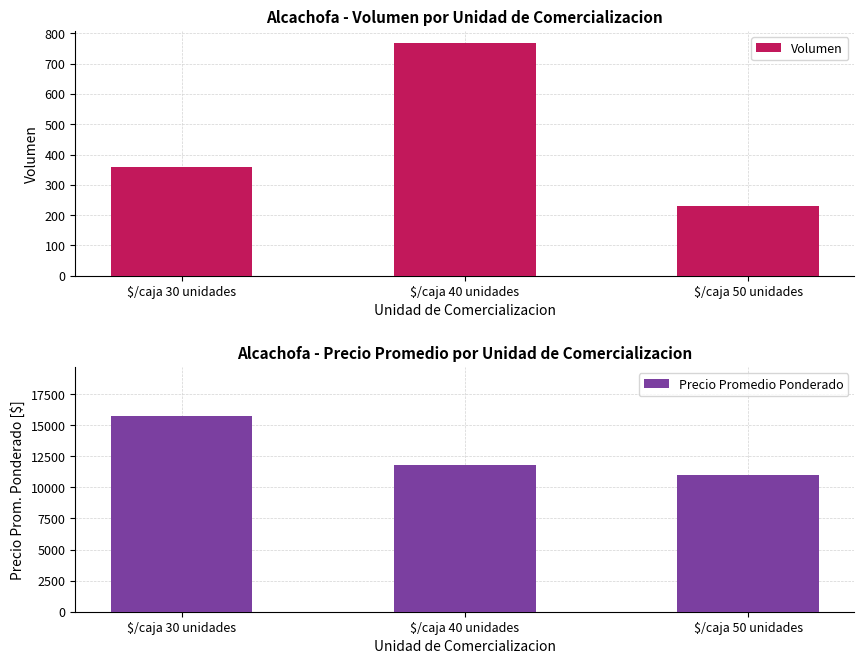

Rank the series at $/caja 30 unidades from highest to lowest value.

Precio Promedio Ponderado, Volumen